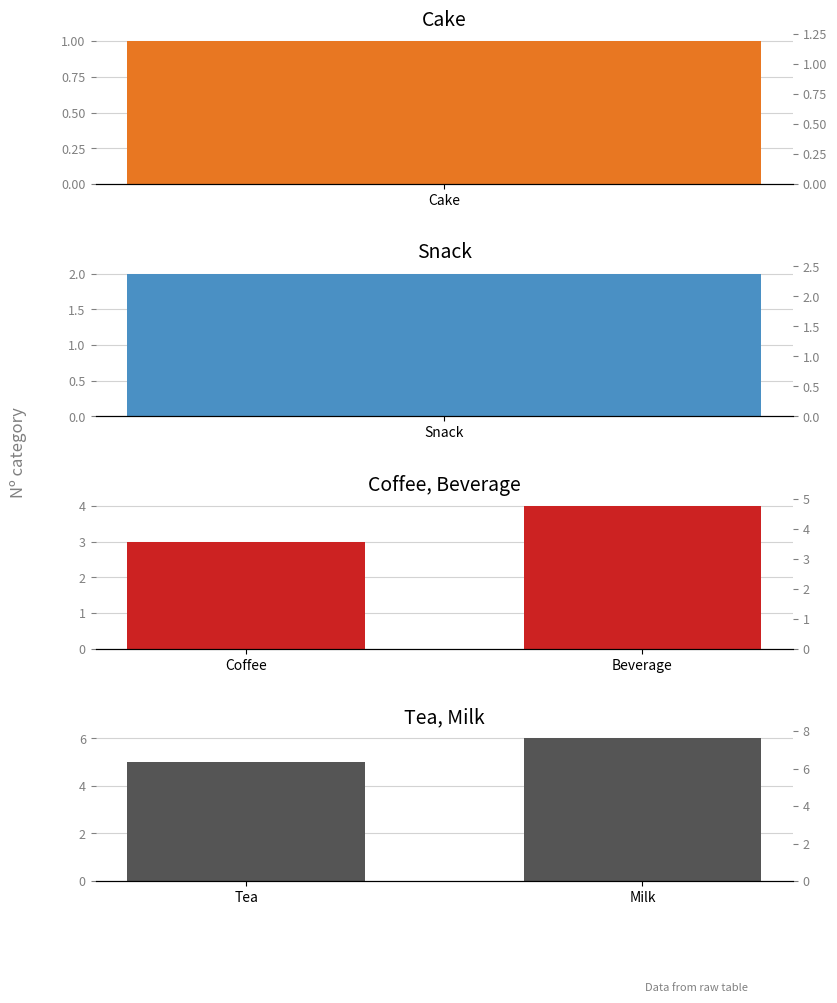

What is the lowest value of the Coffee, Beverage series?

3